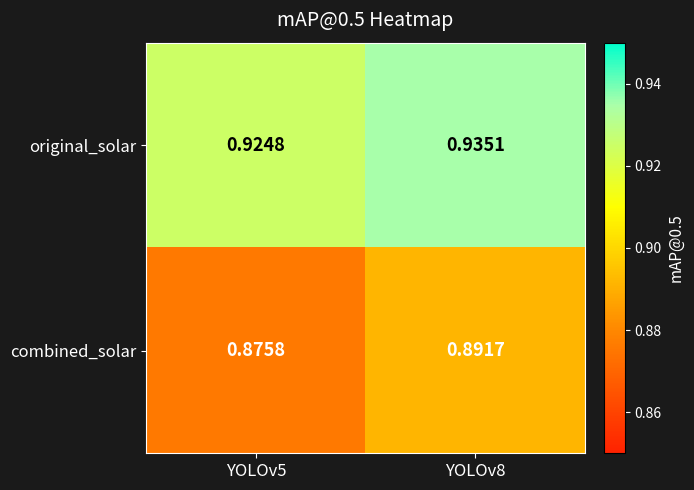

Which series changed the most between YOLOv5 and YOLOv8?

combined_solar